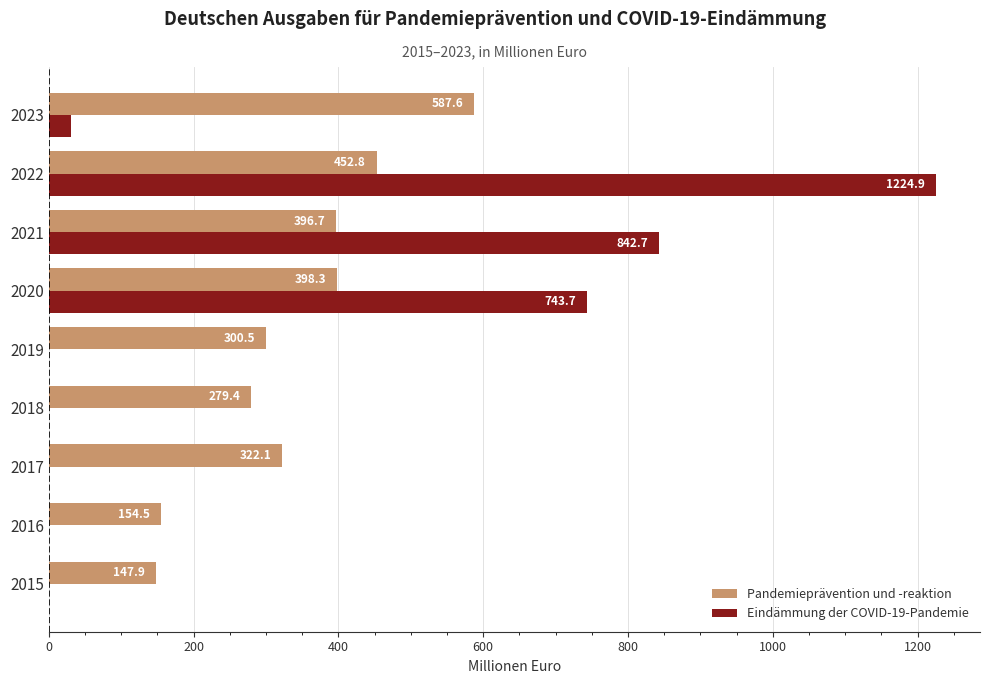

At which category is the sum across all series the highest?

2022